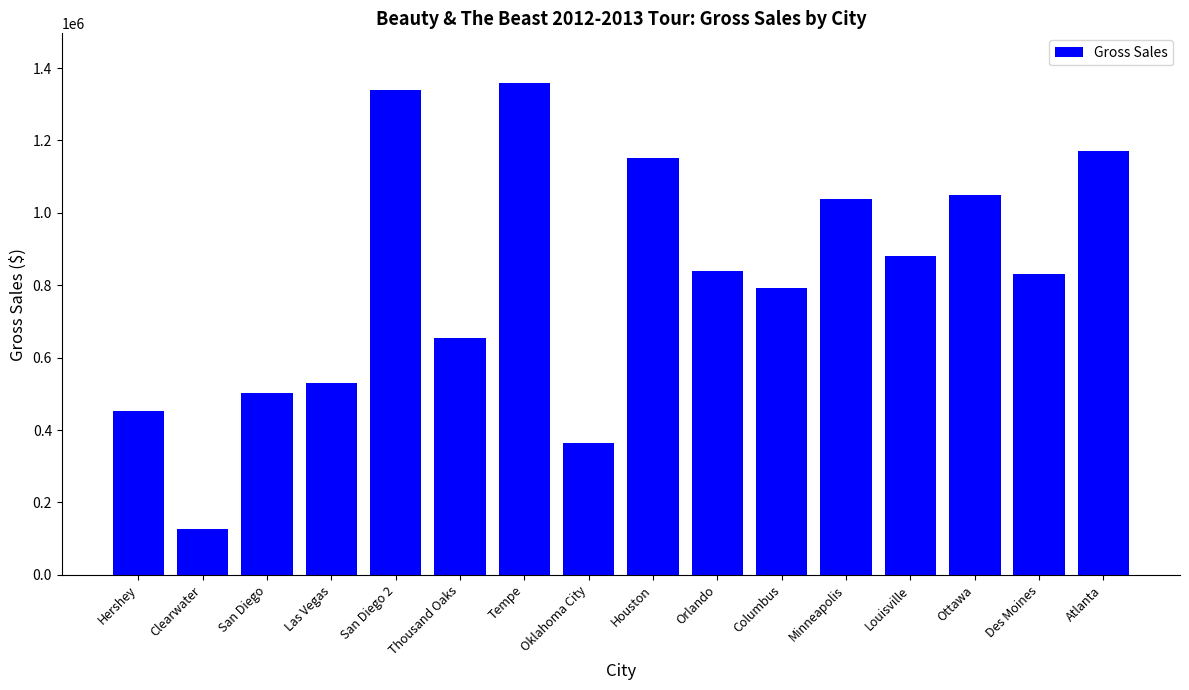

What is the difference between the second highest and second lowest values?

973874.9